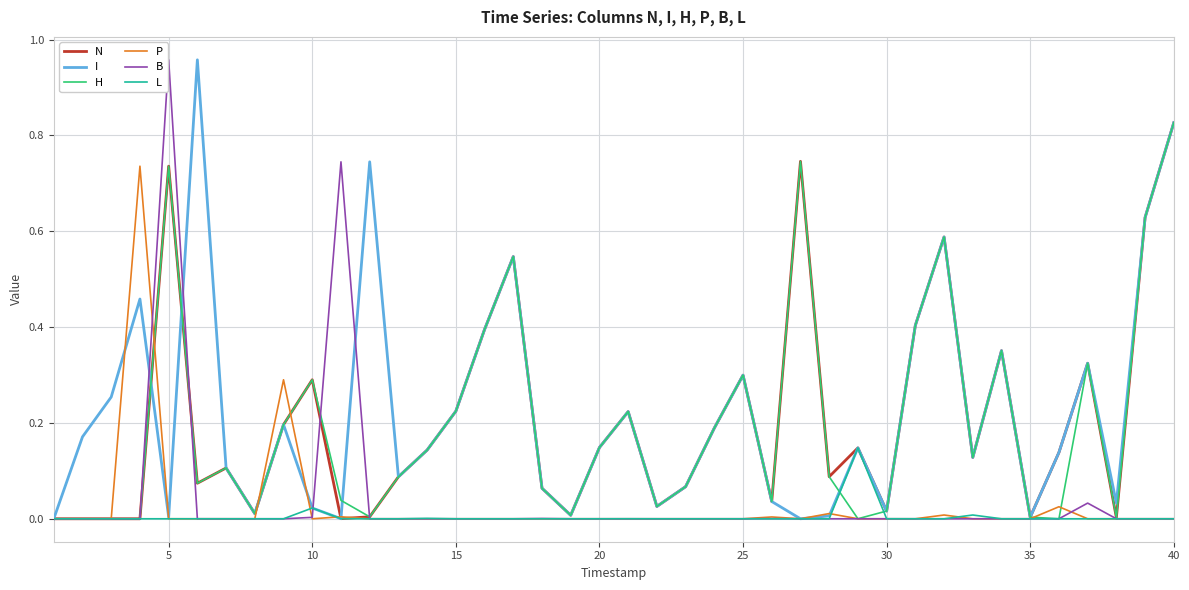

The value of B at 15 is 0.4. True or false?

False